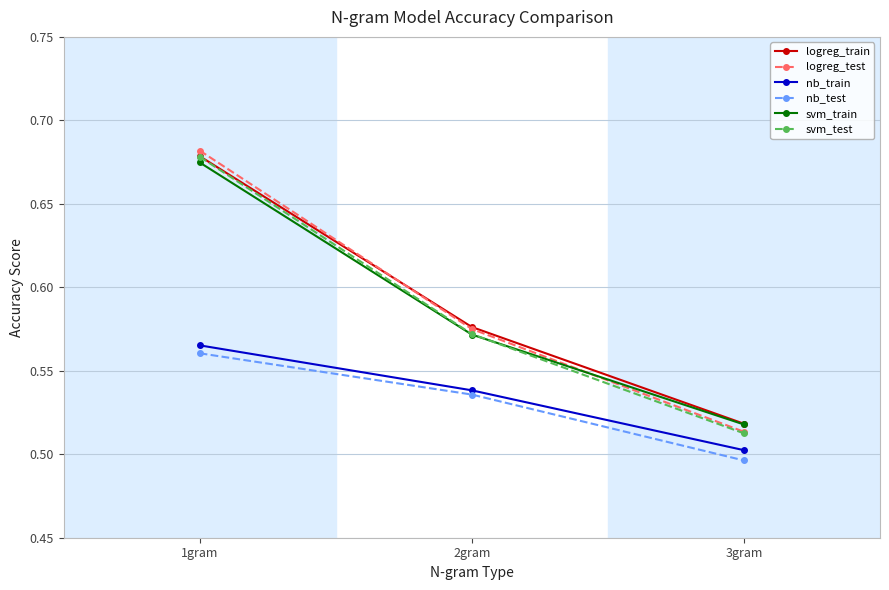

The nb_test series shows 0.5 at 2gram. True or false?

True